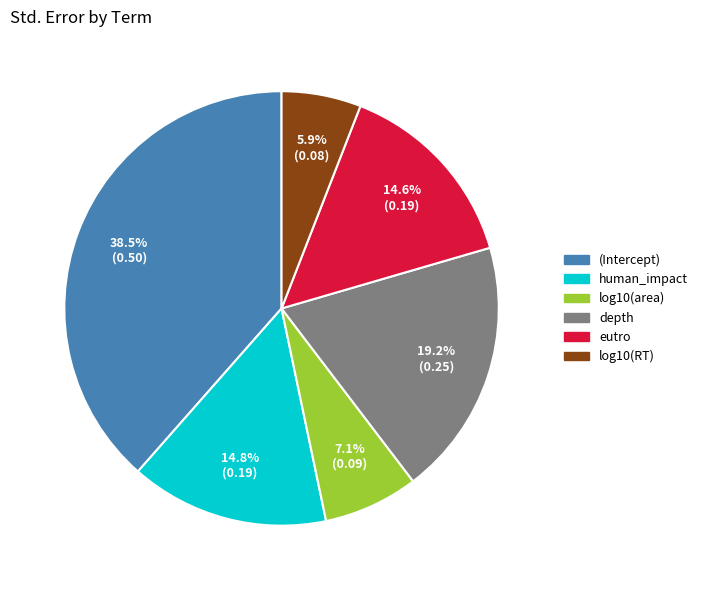

True or false: log10(RT) accounts for 17% of the total.

False